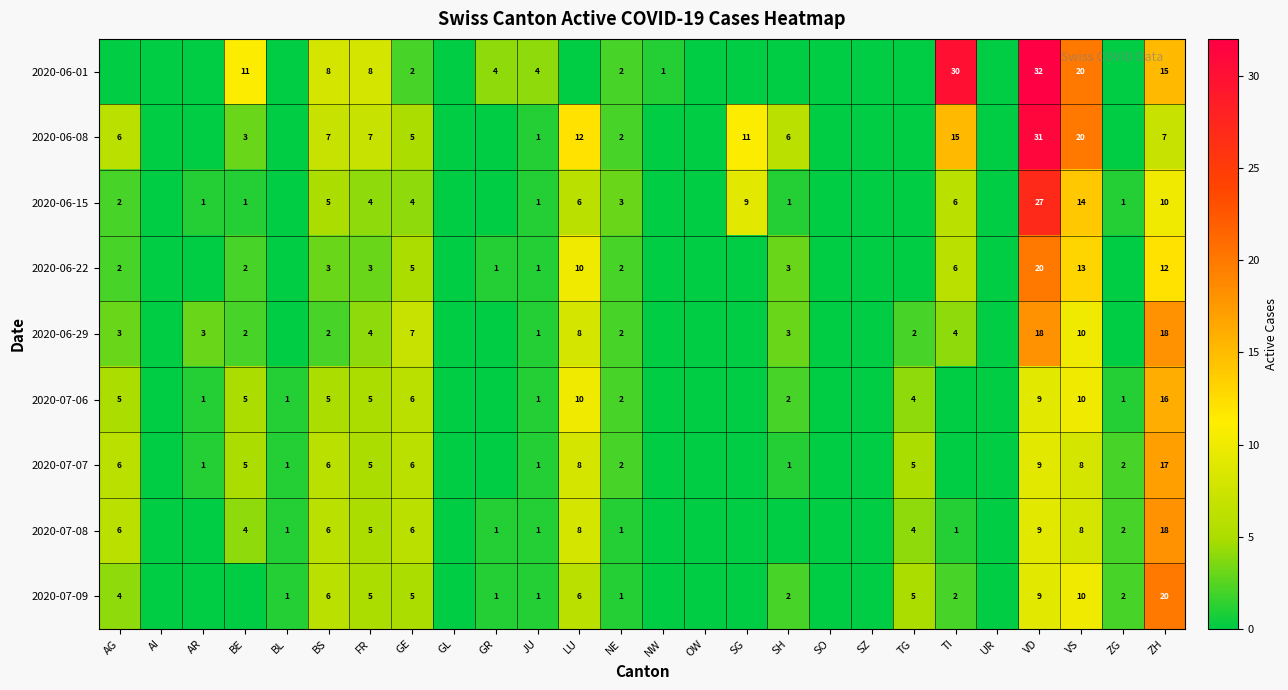

Which category has the lowest value across all series?

AG